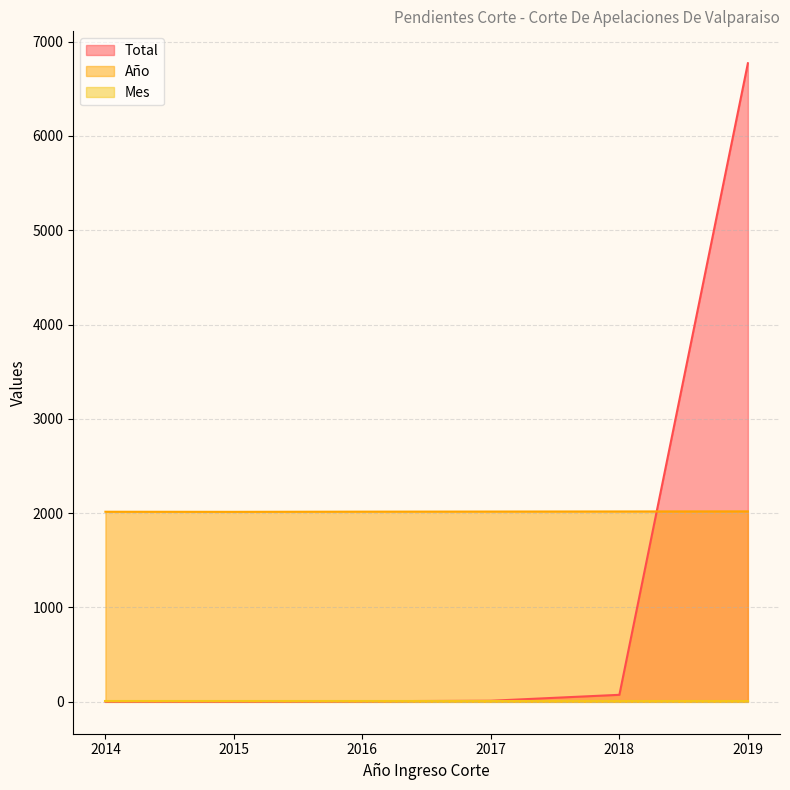

Which series has the largest total across all categories?

Año